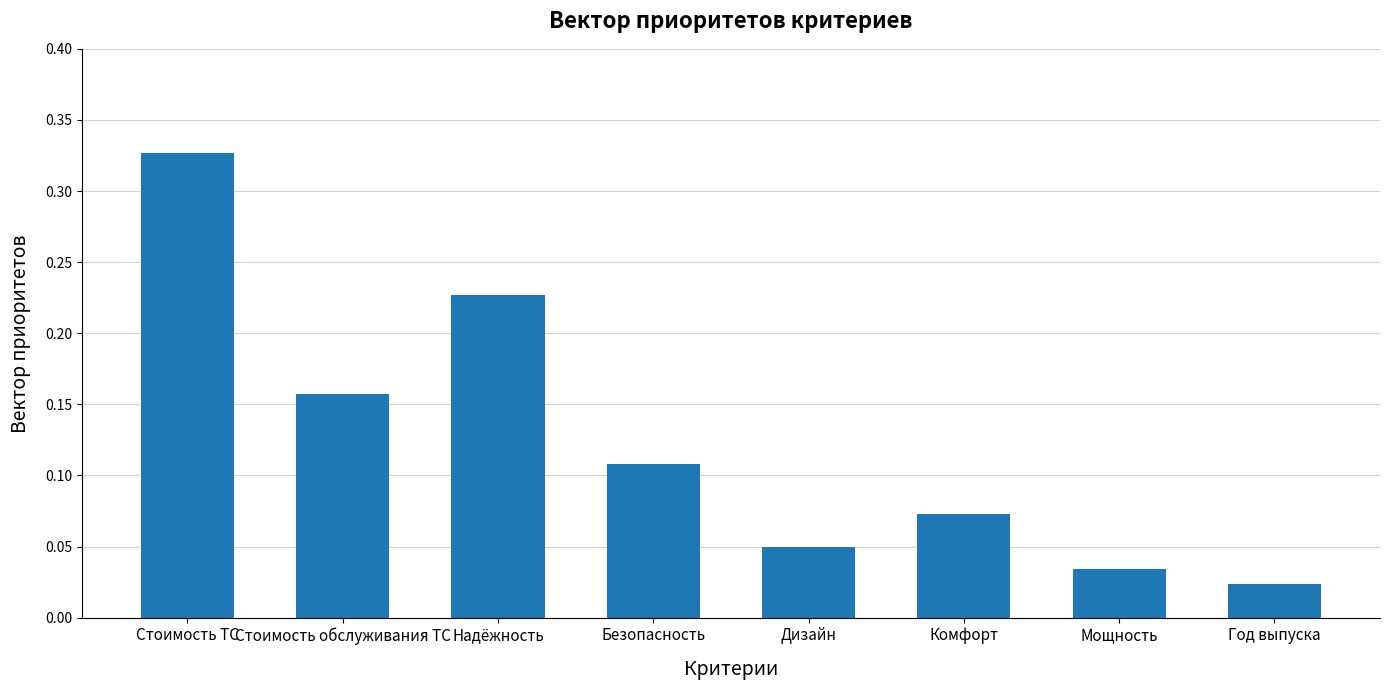

The value at Стоимость обслуживания ТС is 0.1. True or false?

False